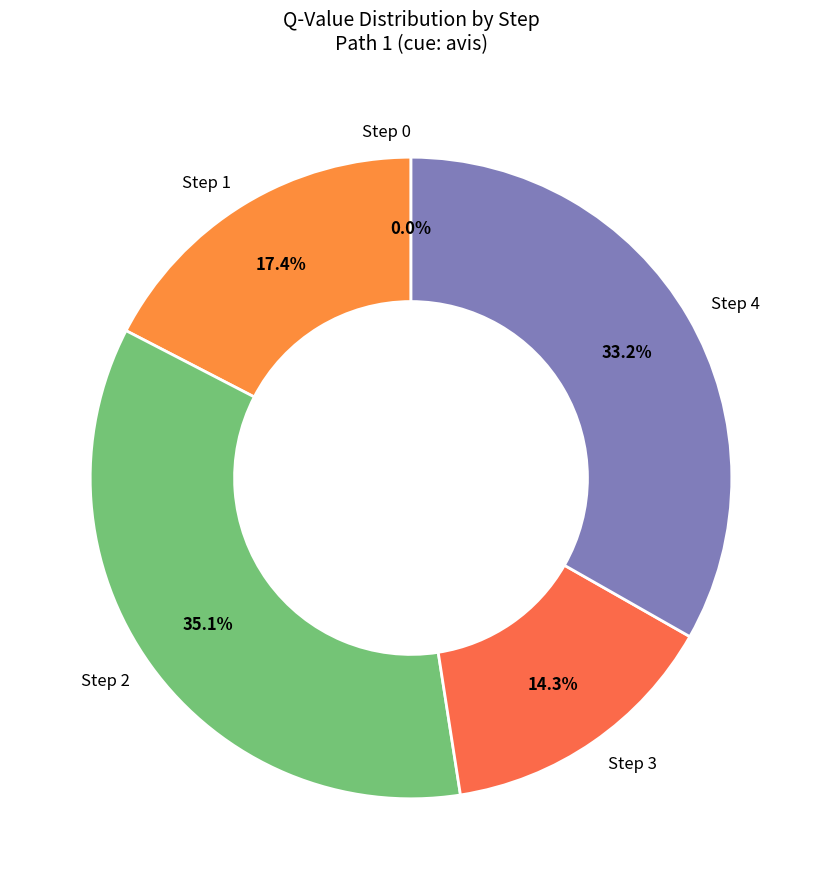

What percentage is the Step 3 slice, to the nearest percent?

14%